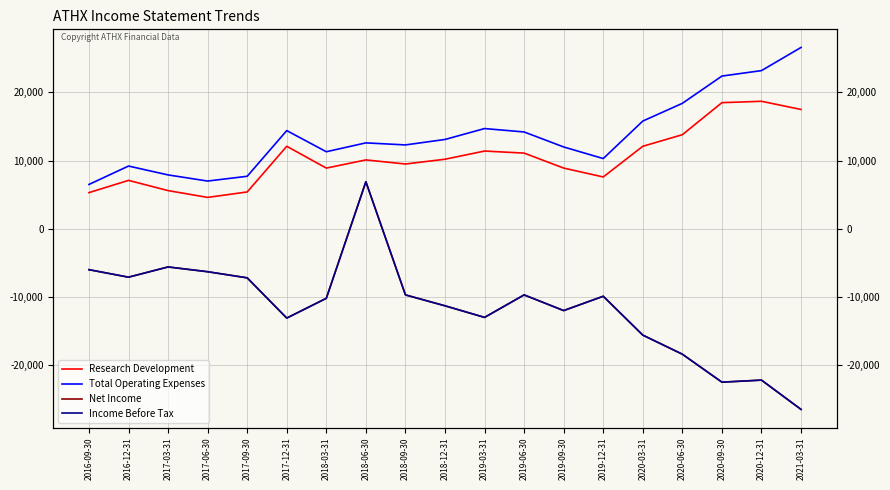

How many lines are shown in the chart?

4